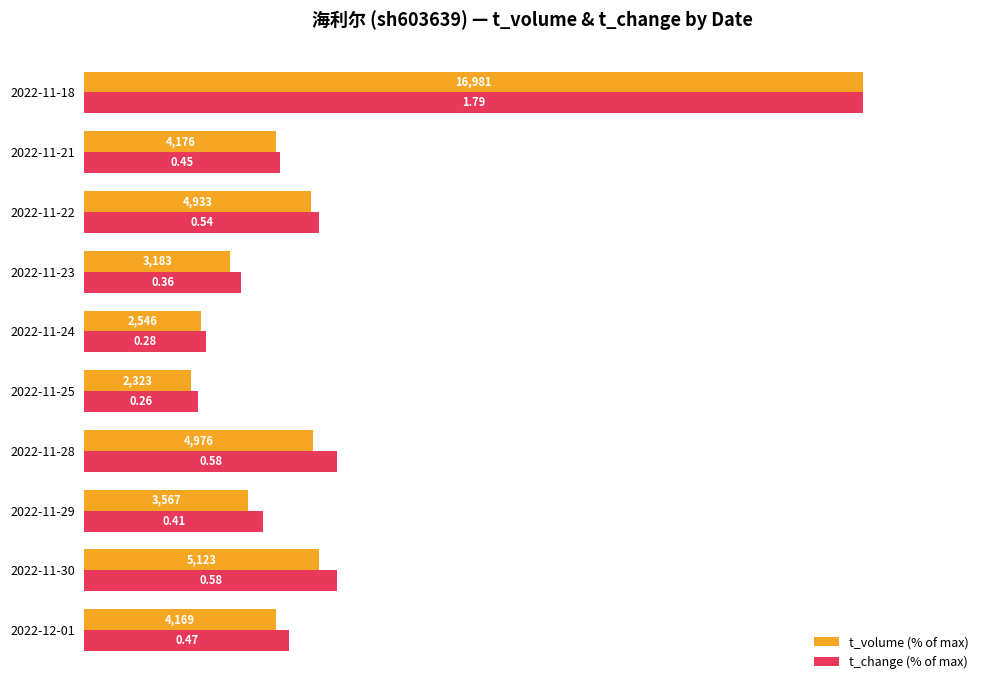

What are all the series names shown in the legend?

t_volume (% of max), t_change (% of max)